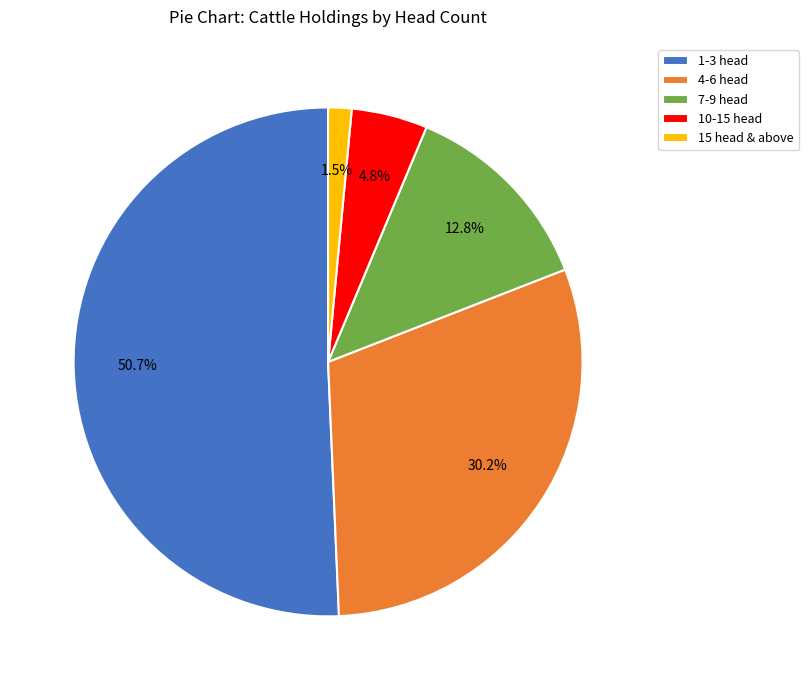

Which slice is the largest?

1-3 head